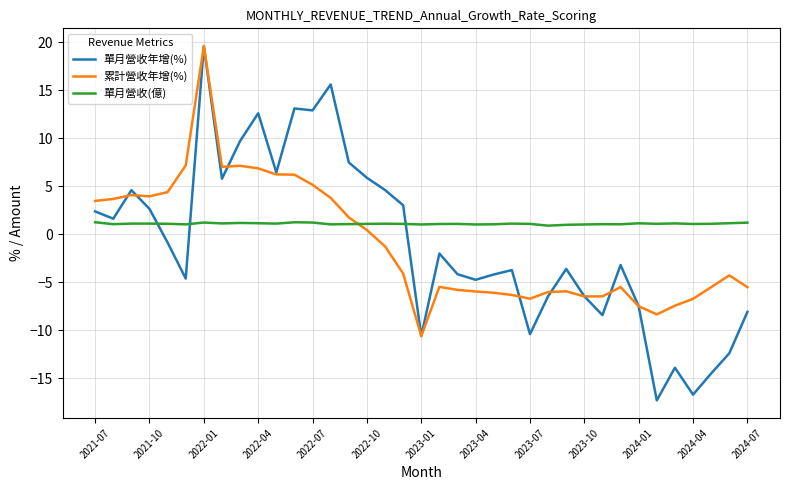

Does the chart display data point markers on the line(s)?

No